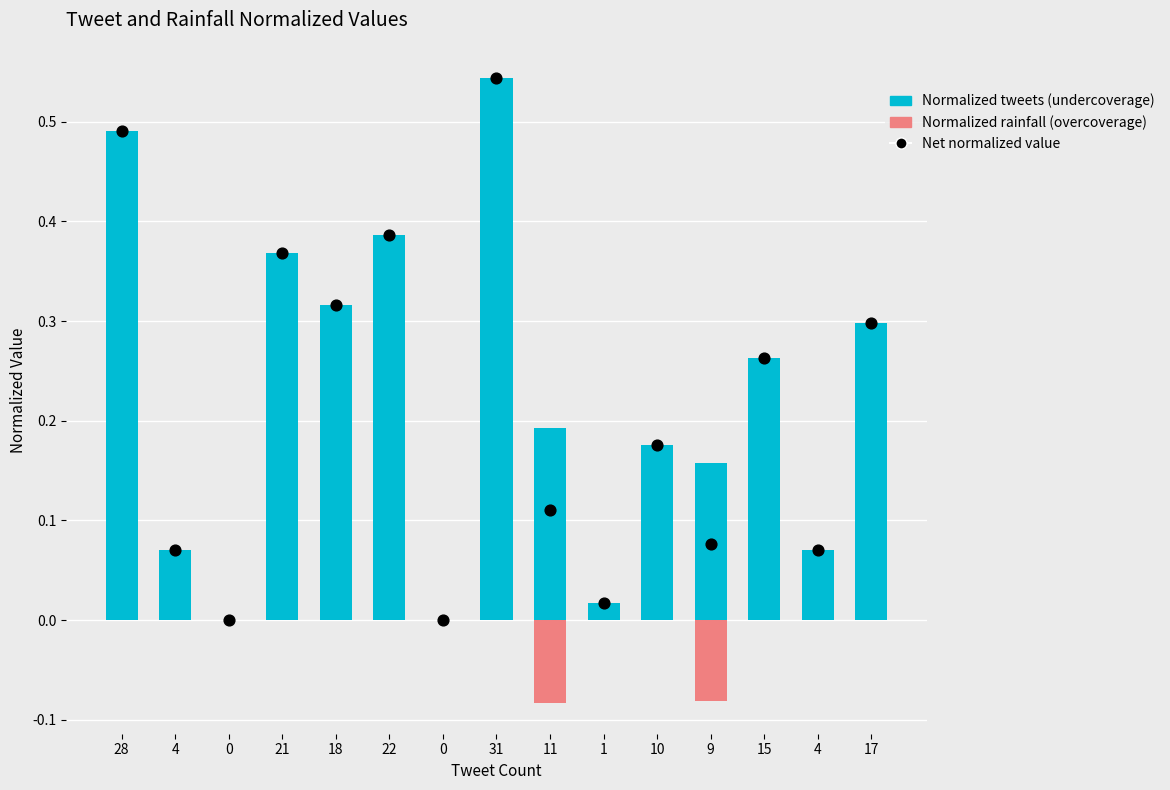

At which category is the sum across all series the highest?

31